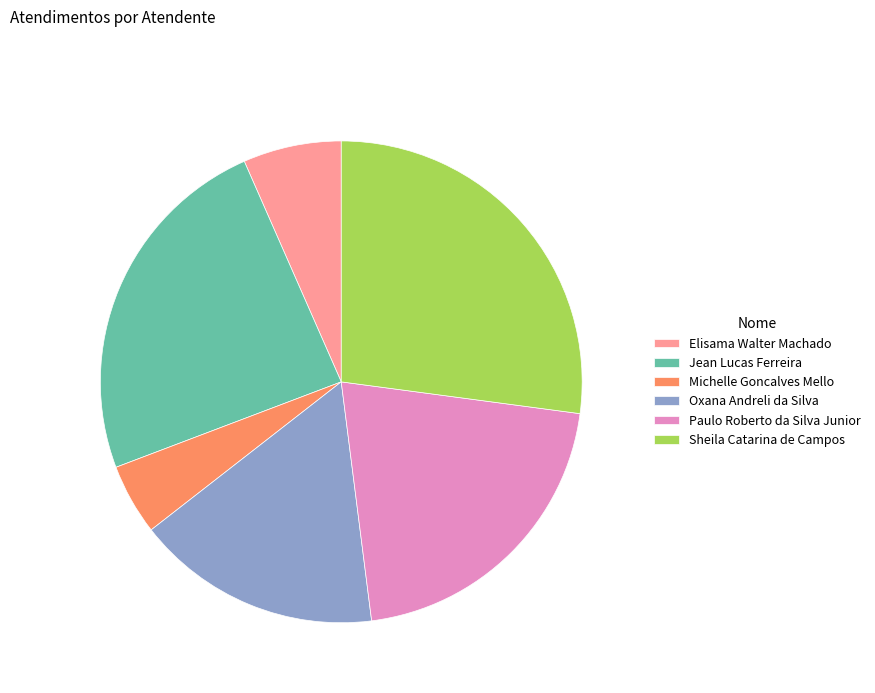

Which category has the smallest portion of the pie?

Michelle Goncalves Mello